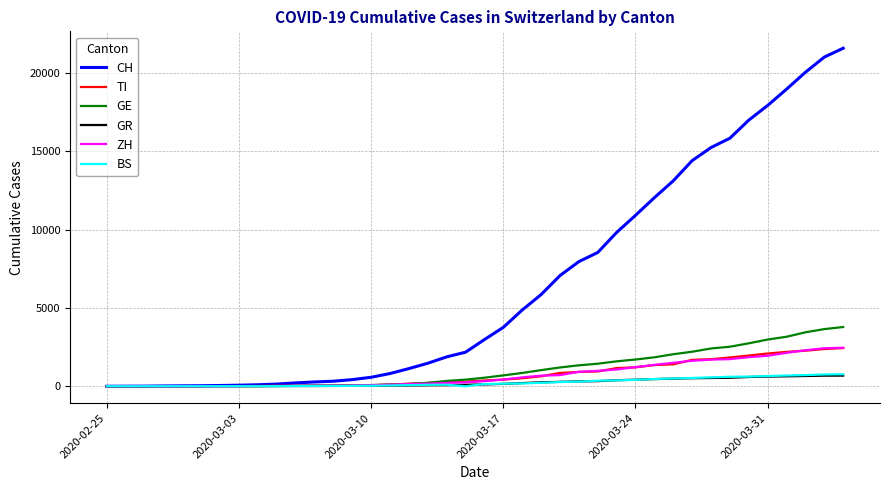

Which series has the largest total across all categories?

CH